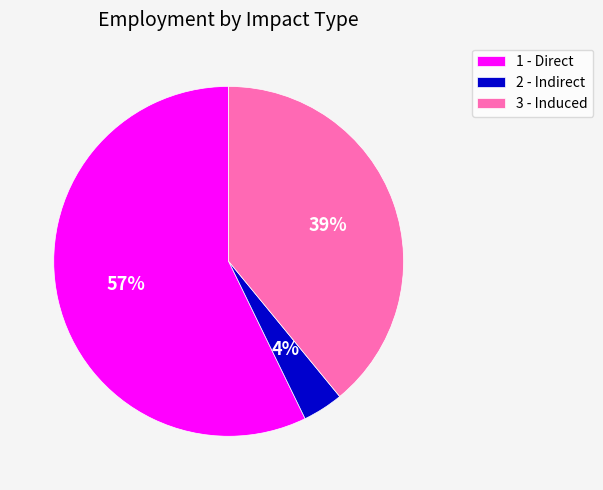

Rank the categories by value from lowest to highest.

2 - Indirect, 3 - Induced, 1 - Direct